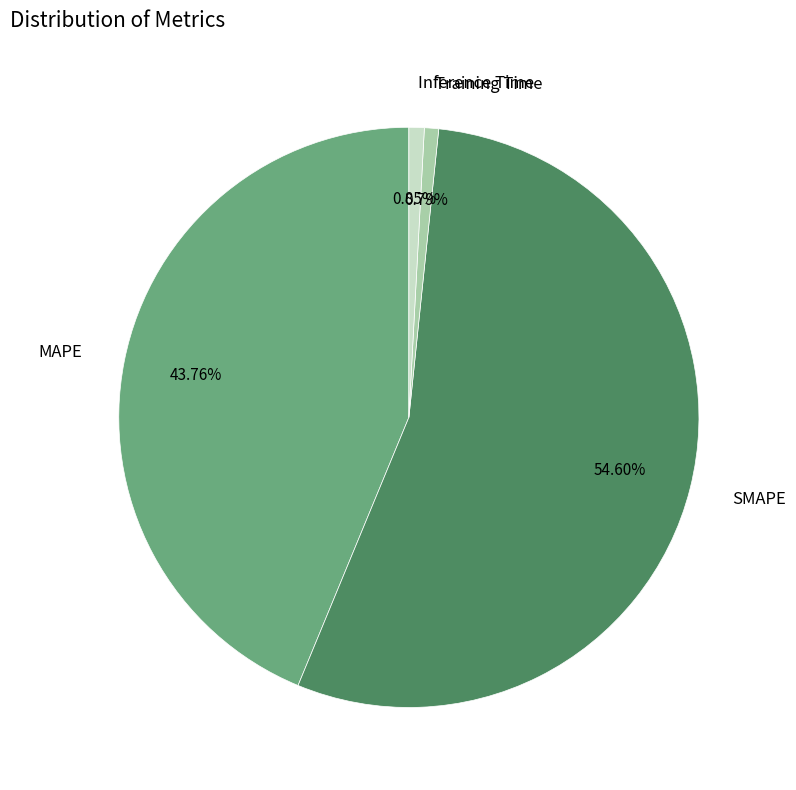

Is there any slice that represents more than half of the pie?

Yes